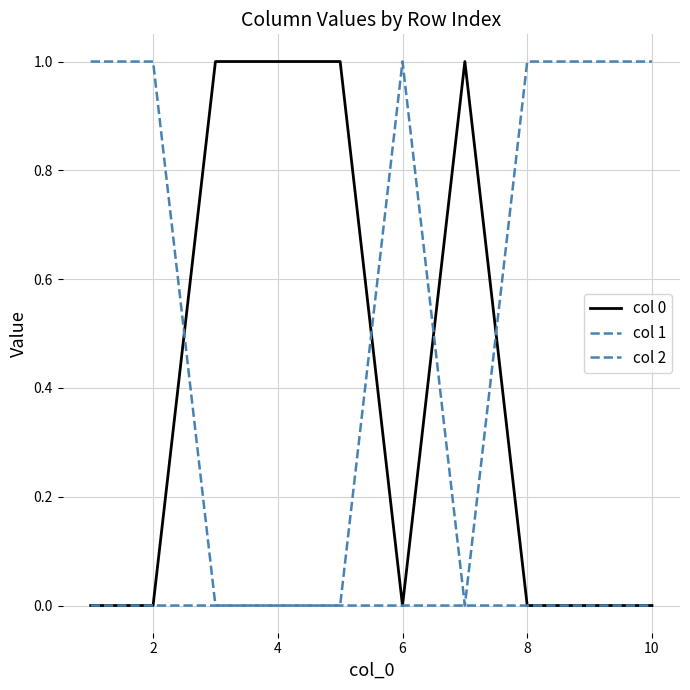

How many interior local peaks does the col 0 series have?

1